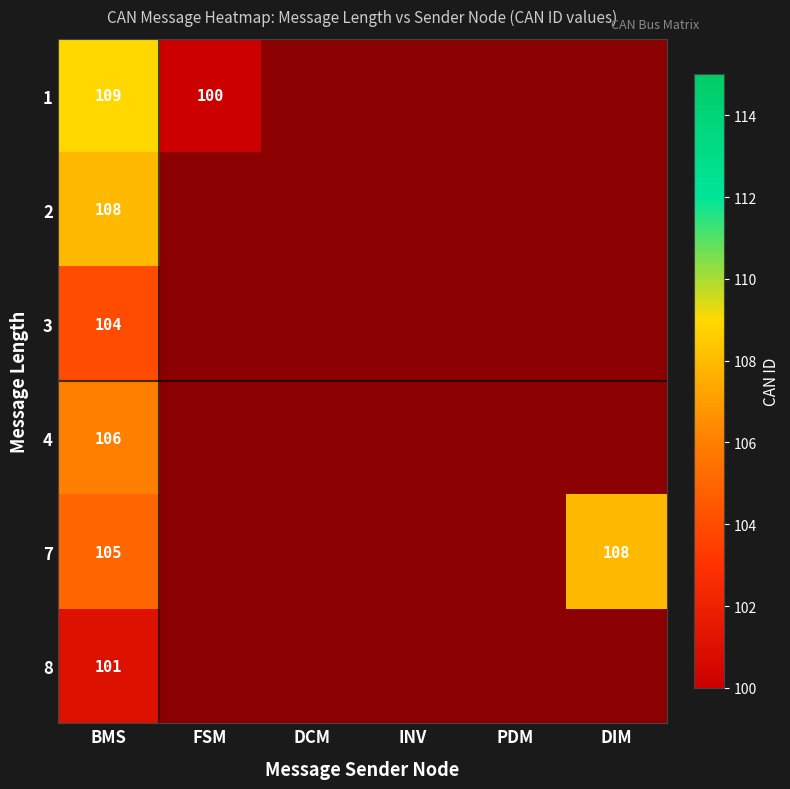

The value of 1 at BMS is 40. True or false?

False